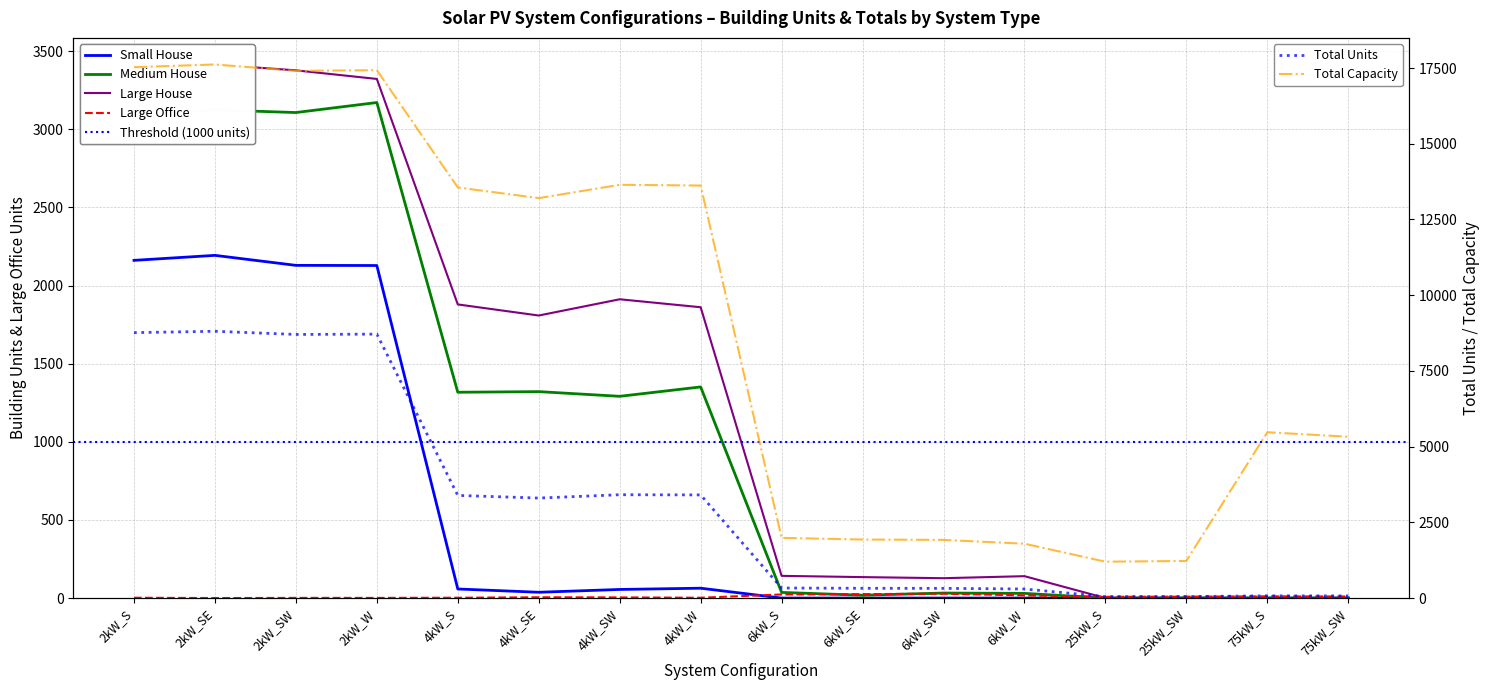

Is the value of Large House at 4kW_SE greater than the value of Small House at 75kW_S?

Yes